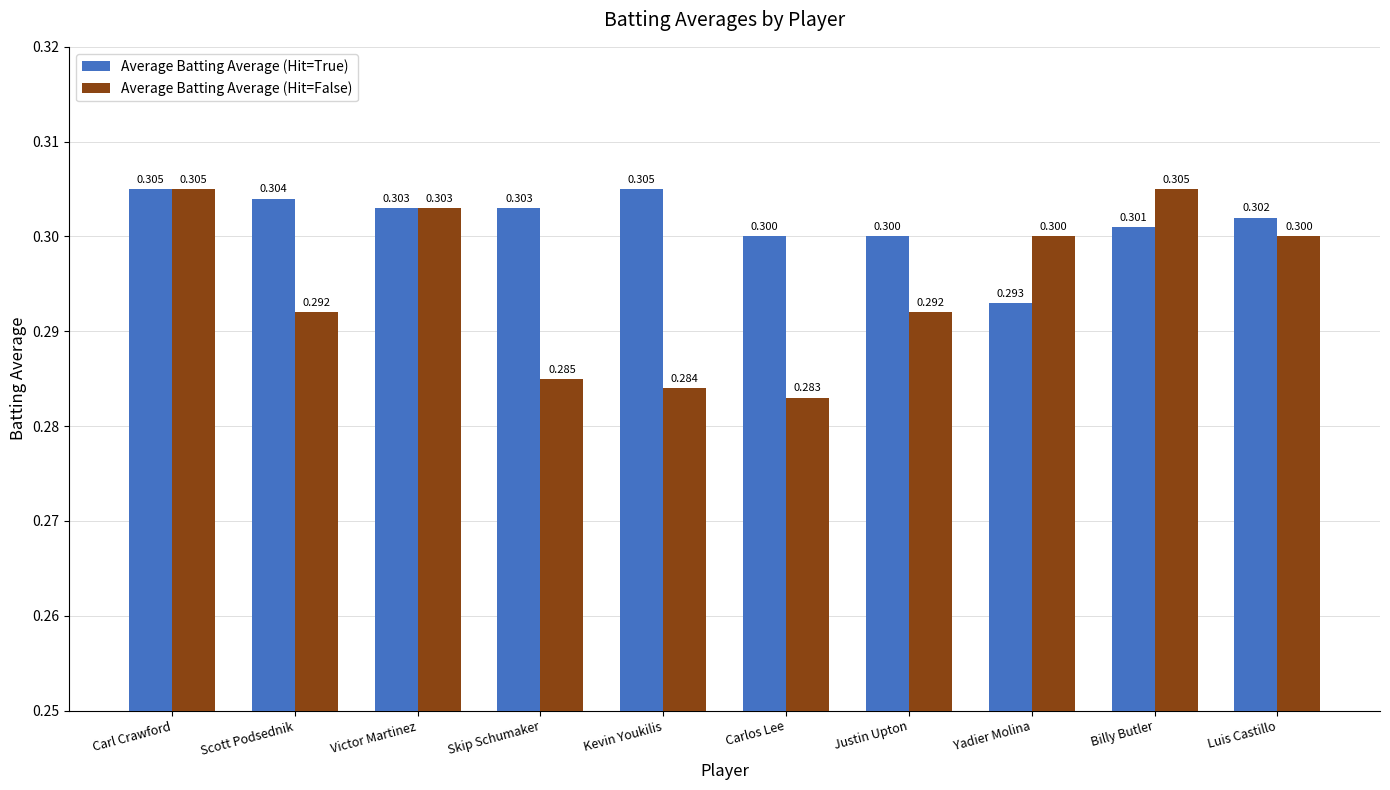

List the series in order of their overall mean, highest first.

Average Batting Average (Hit=True), Average Batting Average (Hit=False)